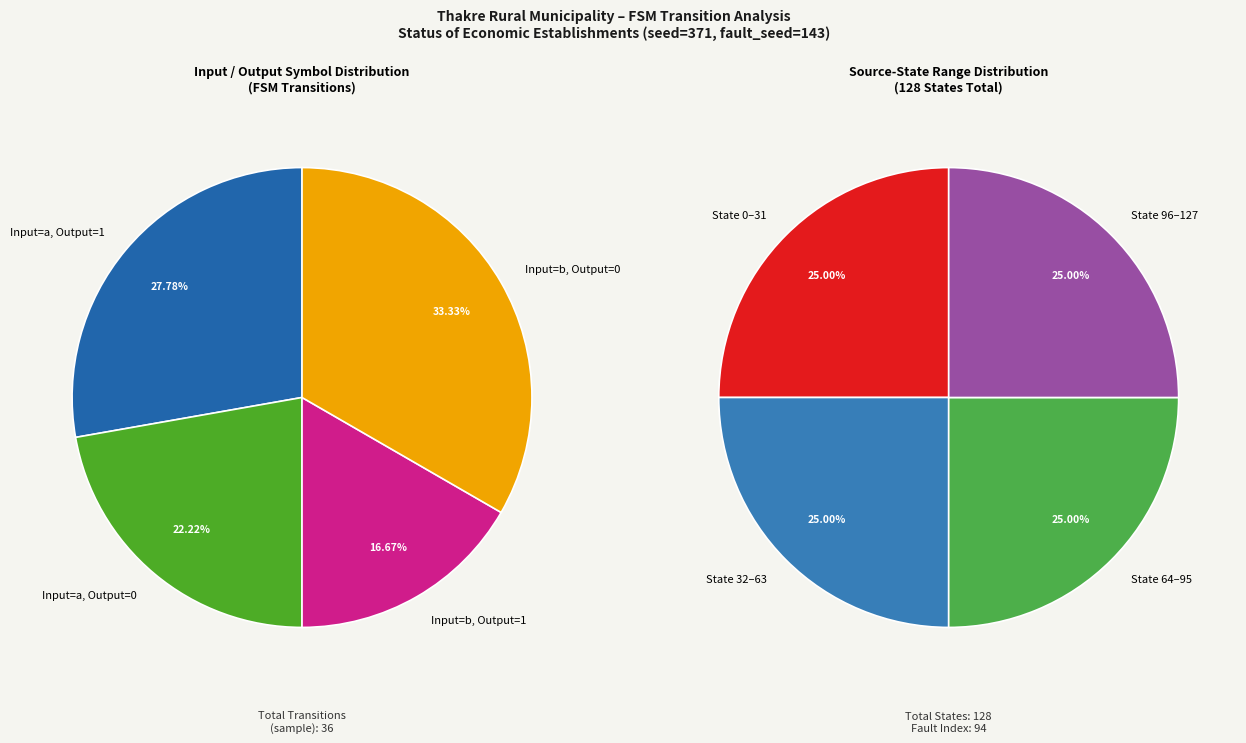

Does any single category account for the majority?

No